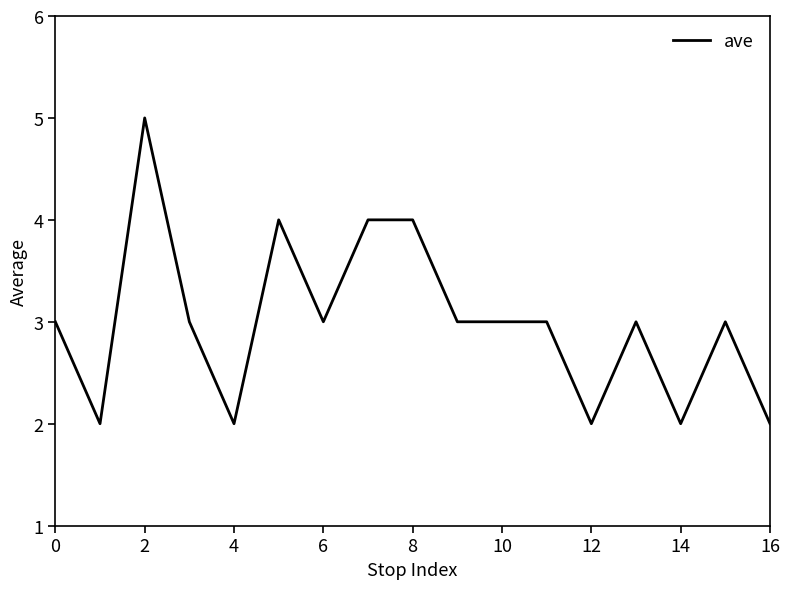

What is the maximum value shown in the chart?

5